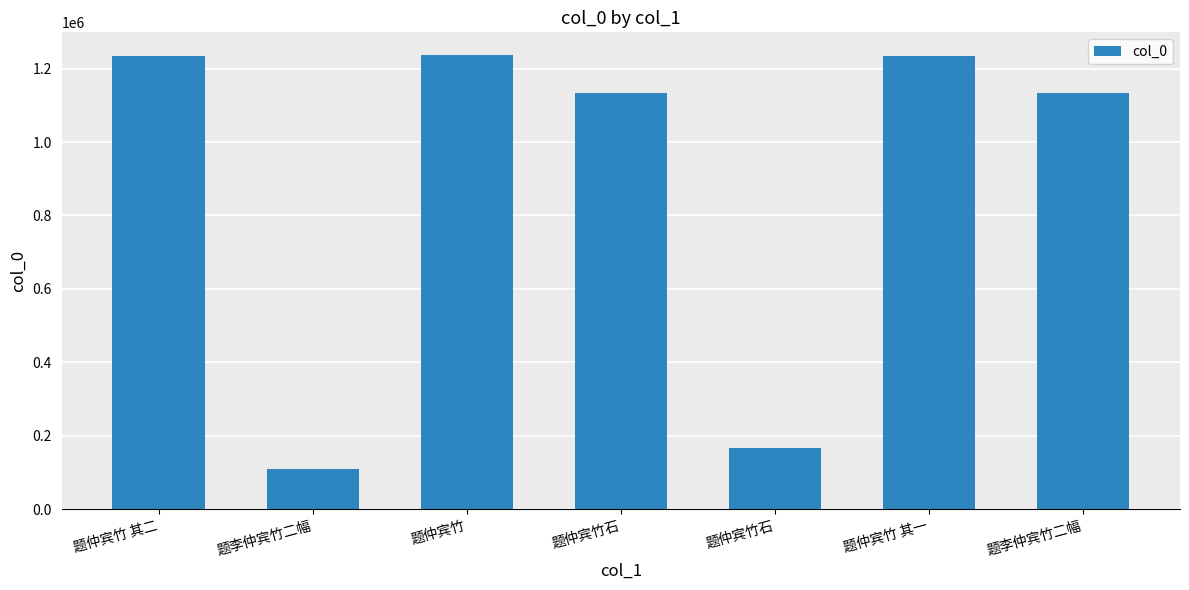

How many data points are less than 1134294?

3